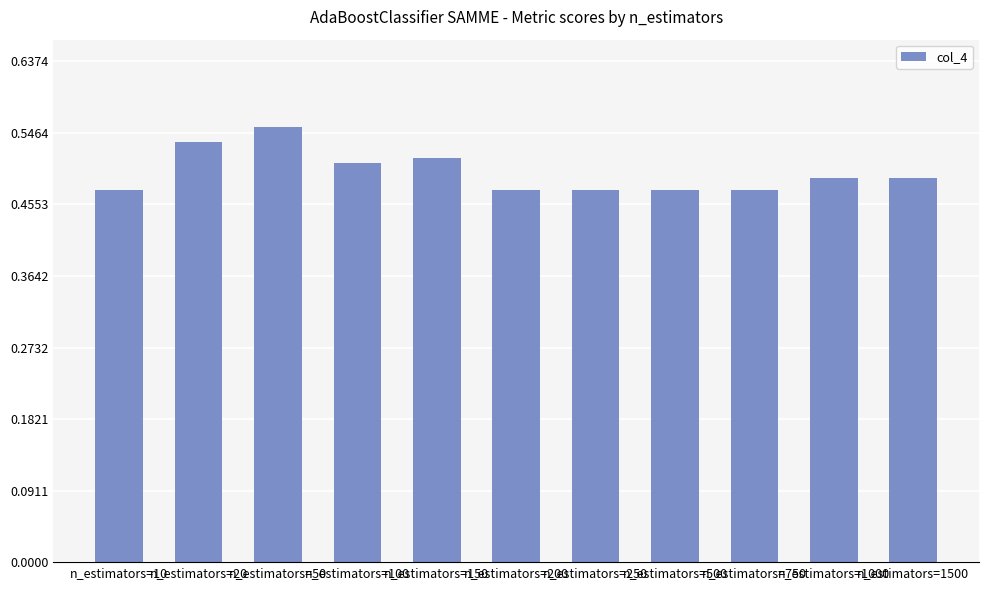

Is it true that the value at n_estimators=1500 is 0.9?

False